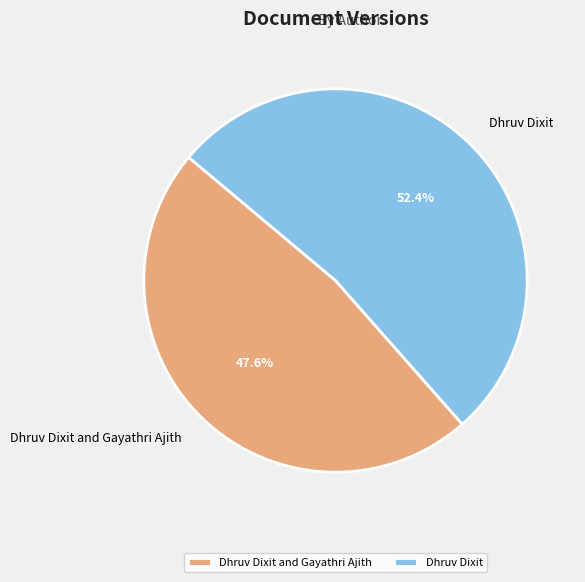

Count the number of slices in the pie.

2